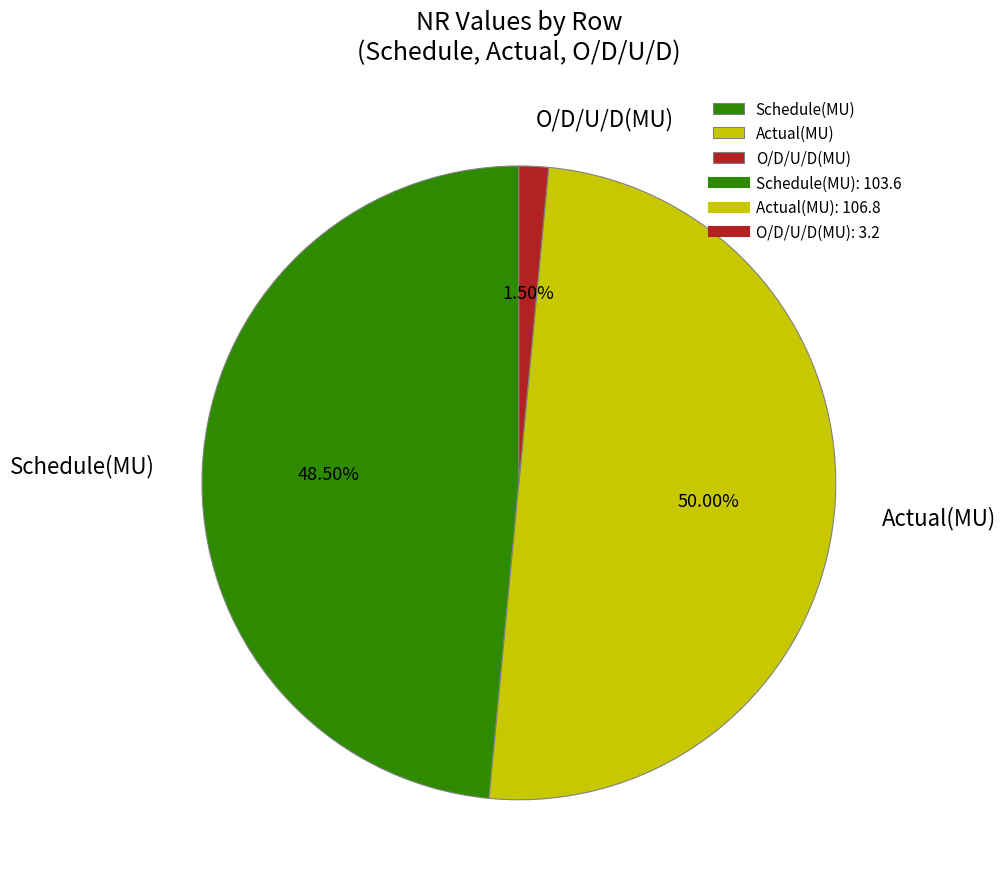

Which slice is the smallest?

O/D/U/D(MU)